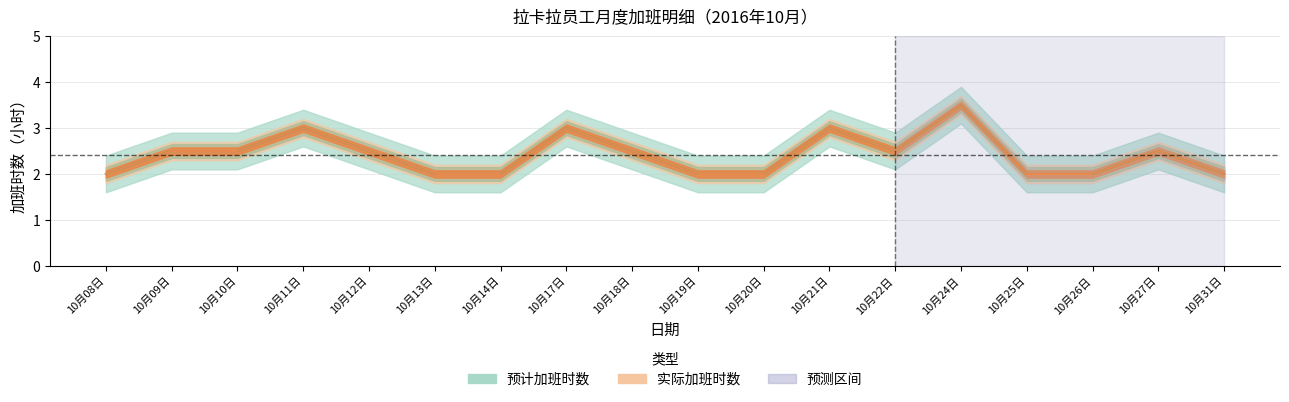

Is the value of 预计加班时数 at 10月27日 greater than the value of 实际加班时数 at 10月24日?

No